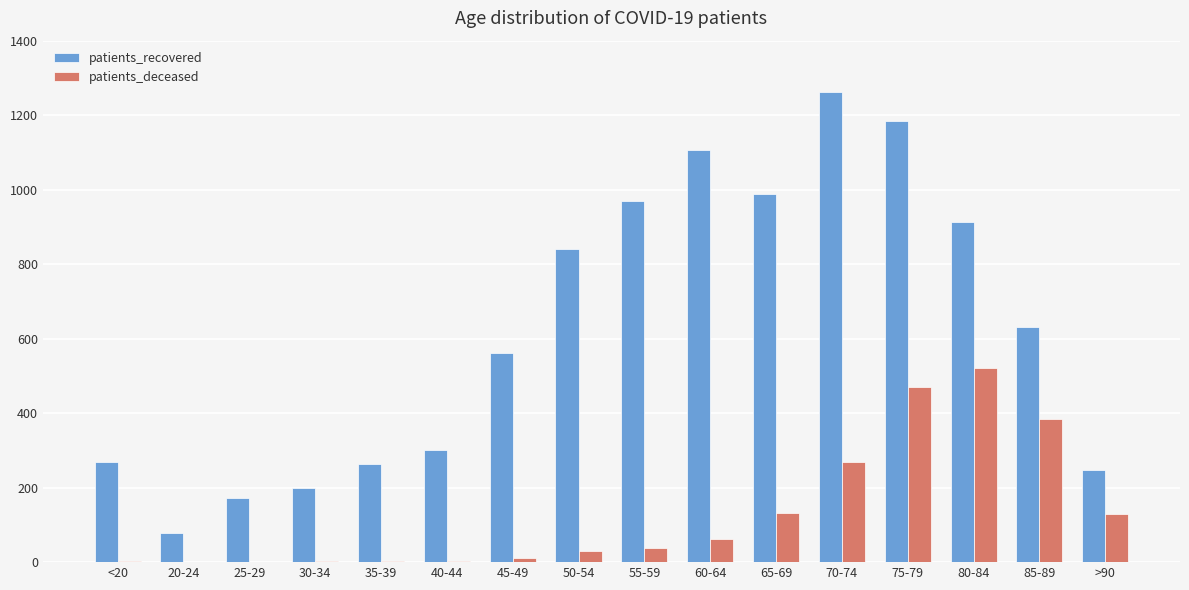

What is the maximum value shown in the chart?

1263